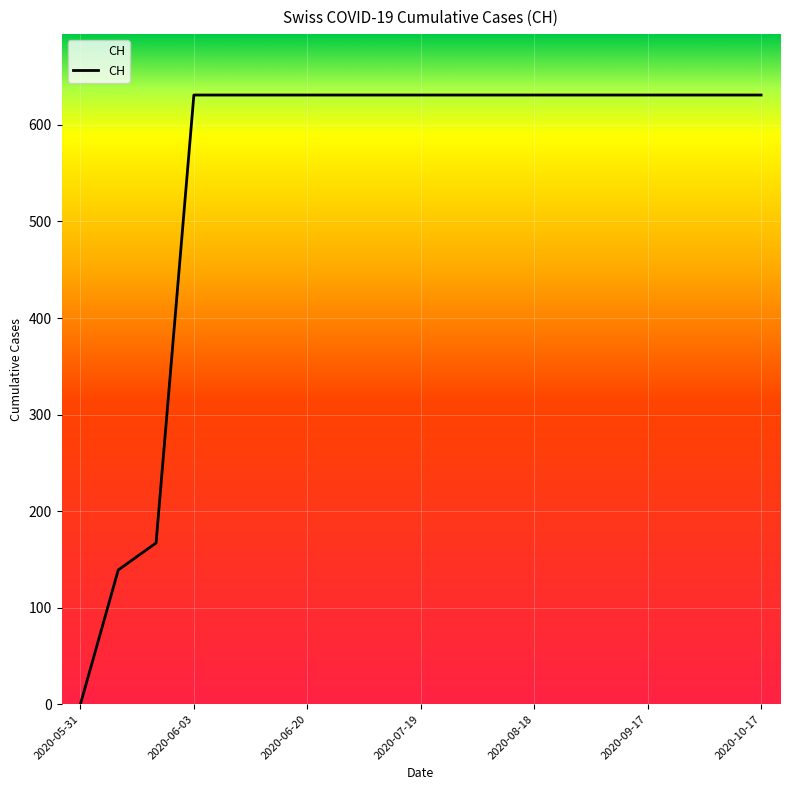

What is the difference between the maximum and minimum values?

631